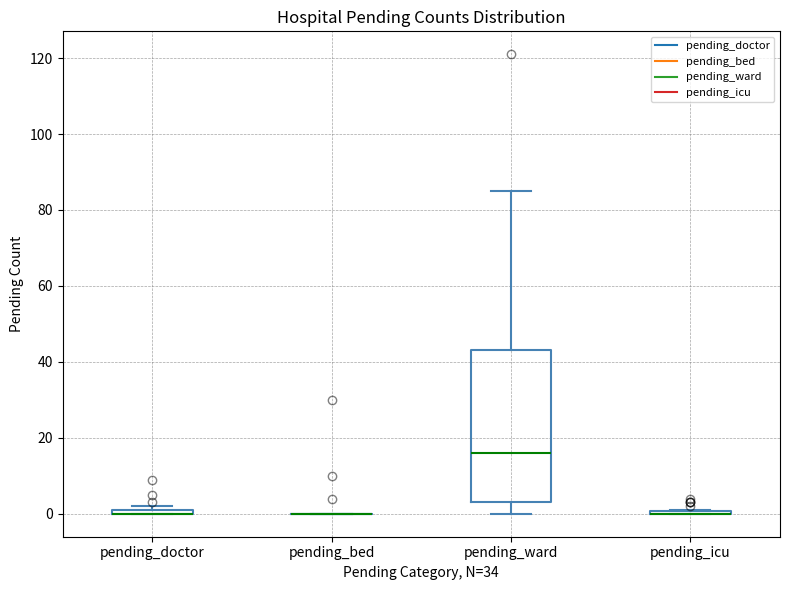

Comparing the boxes themselves (not the whiskers), which one is the tallest?

pending_ward